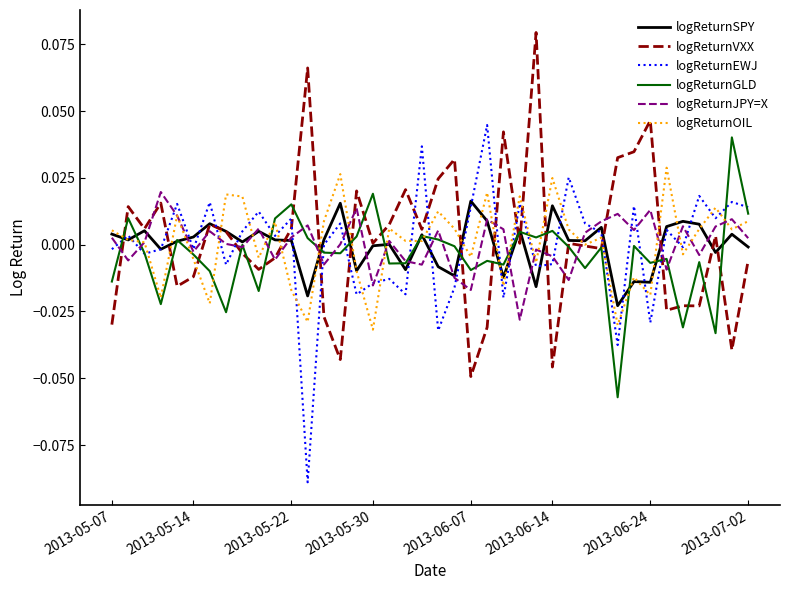

Is this an area chart (filled region under the line)?

No